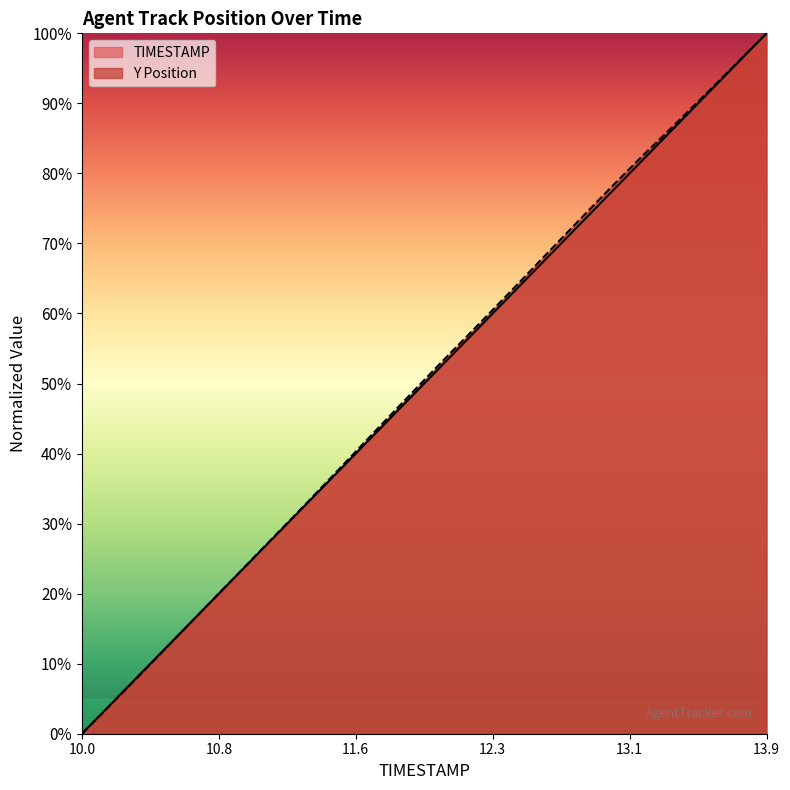

At which category is the sum across all series the highest?

13.9